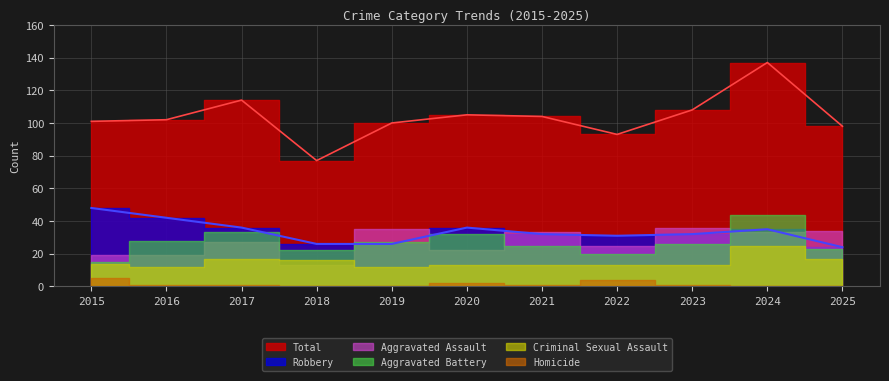

What is the approximate value of Homicide at 2023?

1